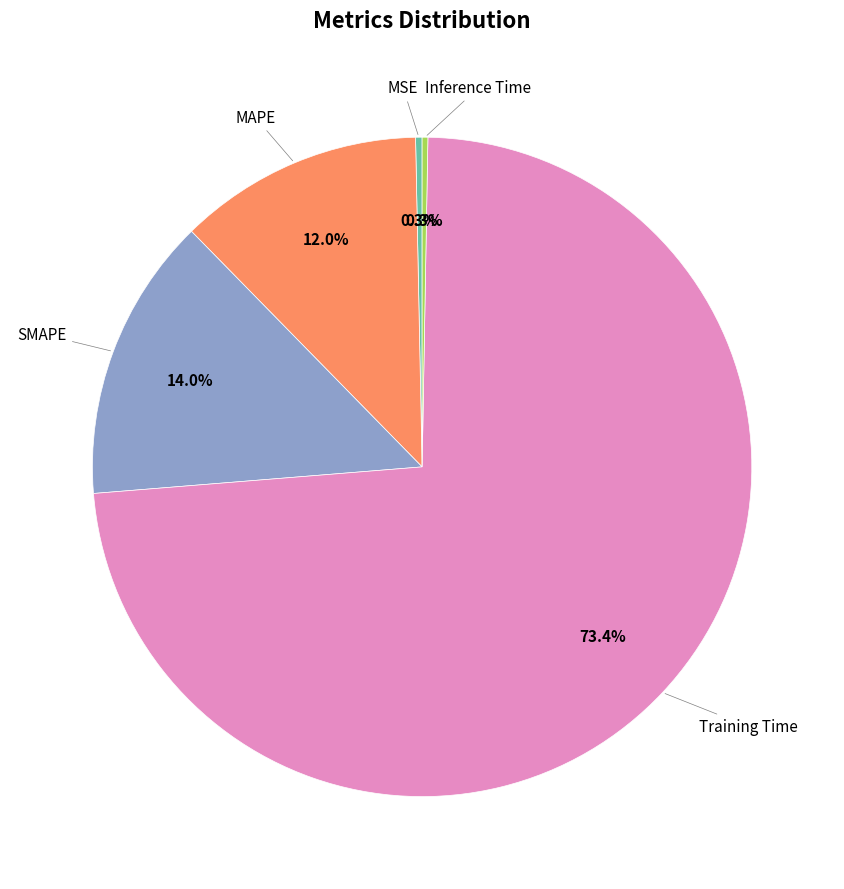

Does any single category account for the majority?

Yes